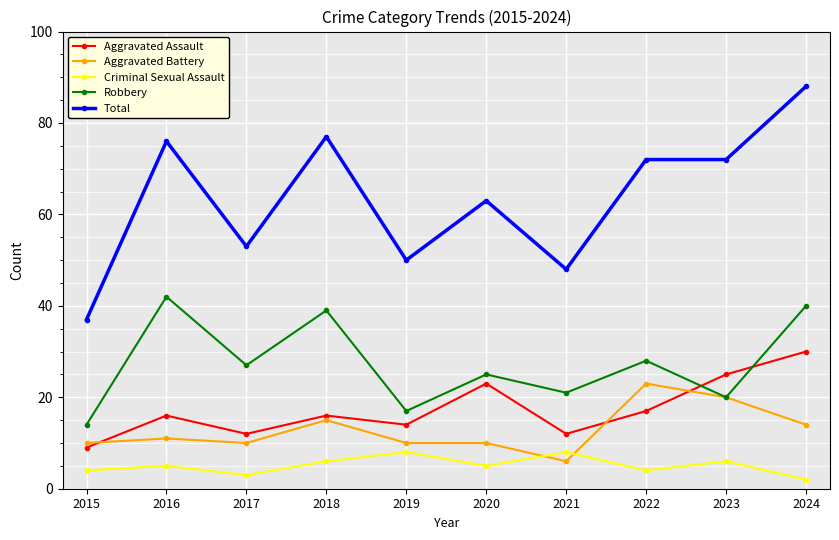

What value does the Aggravated Assault series have at 2015, to the nearest 5?

10